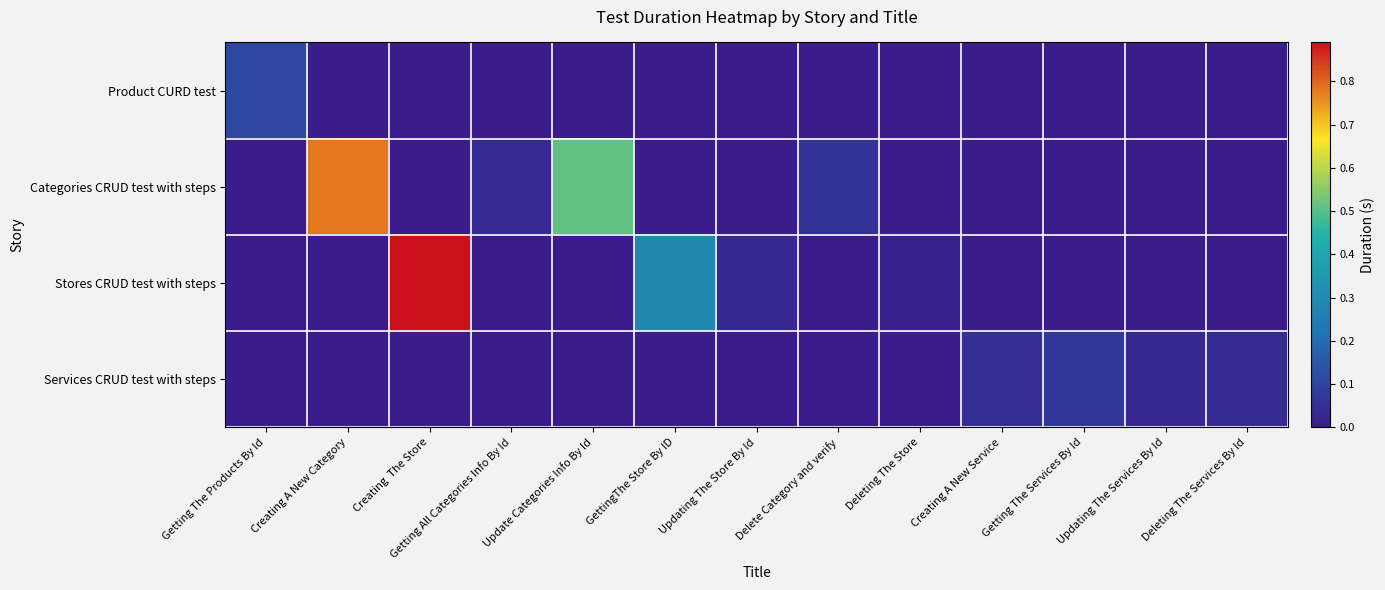

Which category has the lowest value across all series?

Creating A New Category